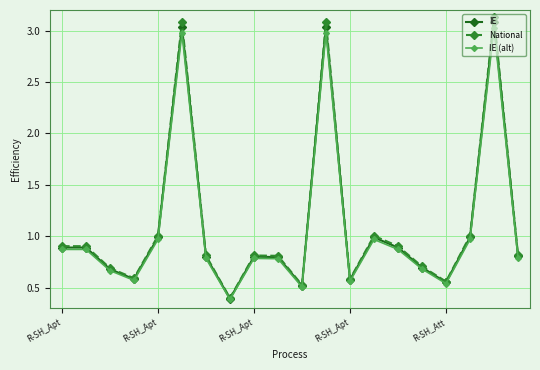

True or false: National has more than 1 points higher than both neighbors.

True